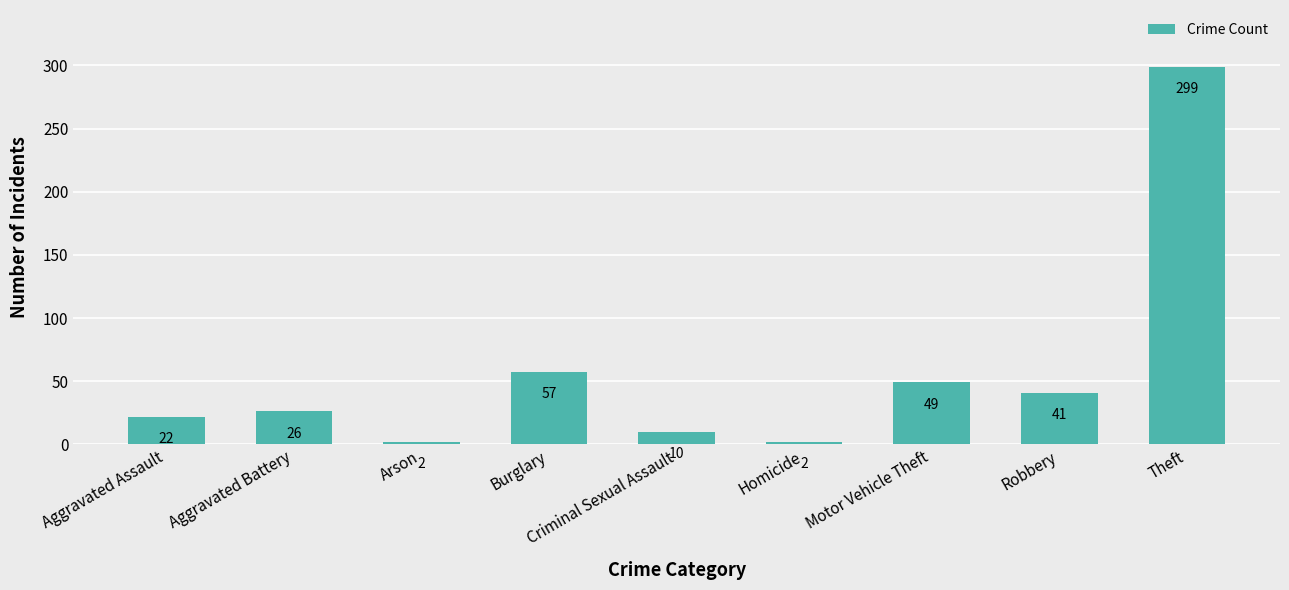

What is the difference between the second highest and minimum values?

55